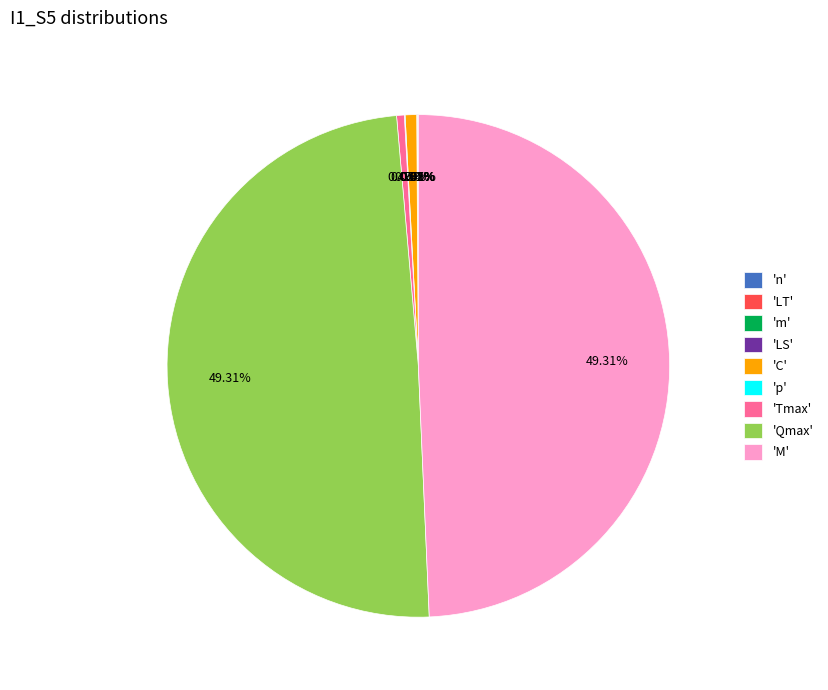

Is 'Qmax' the majority of the pie?

No